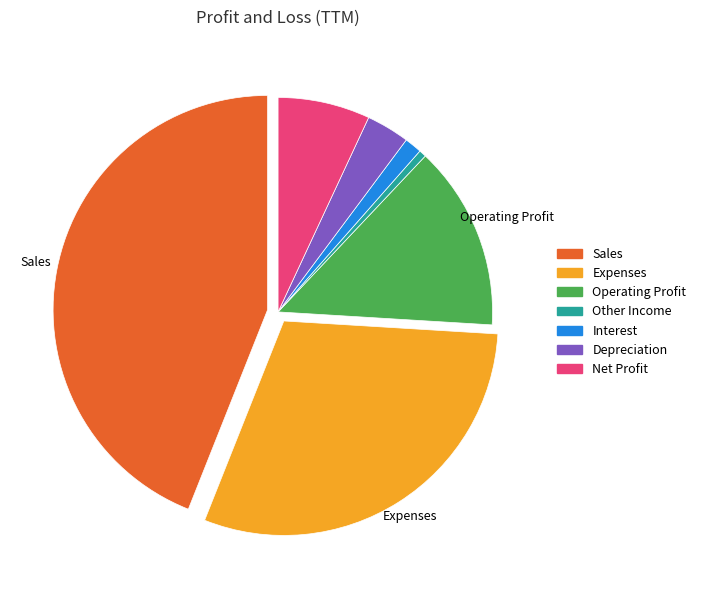

Is the sum of Expenses and Depreciation greater than half?

No